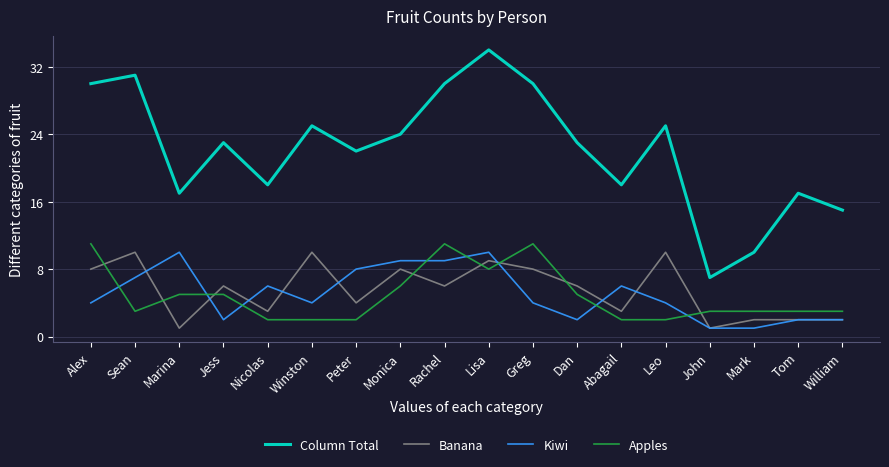

At which label does Apples first exceed 3?

Alex